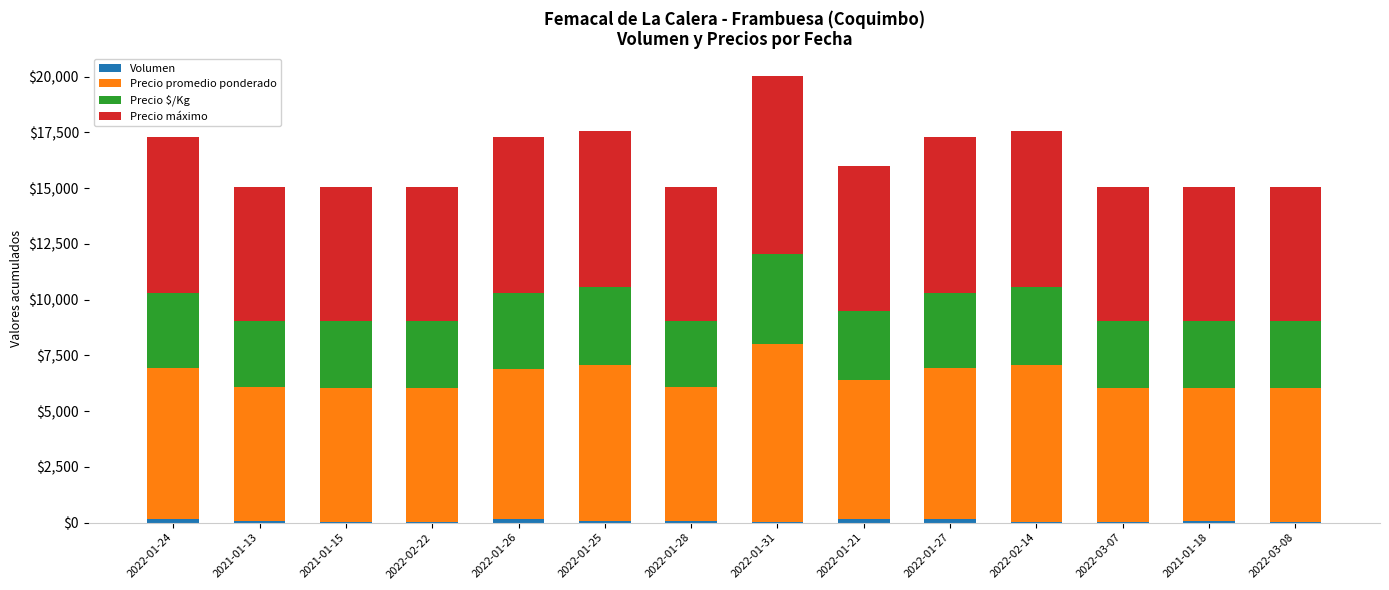

At which category is the sum across all series the highest?

2022-01-31